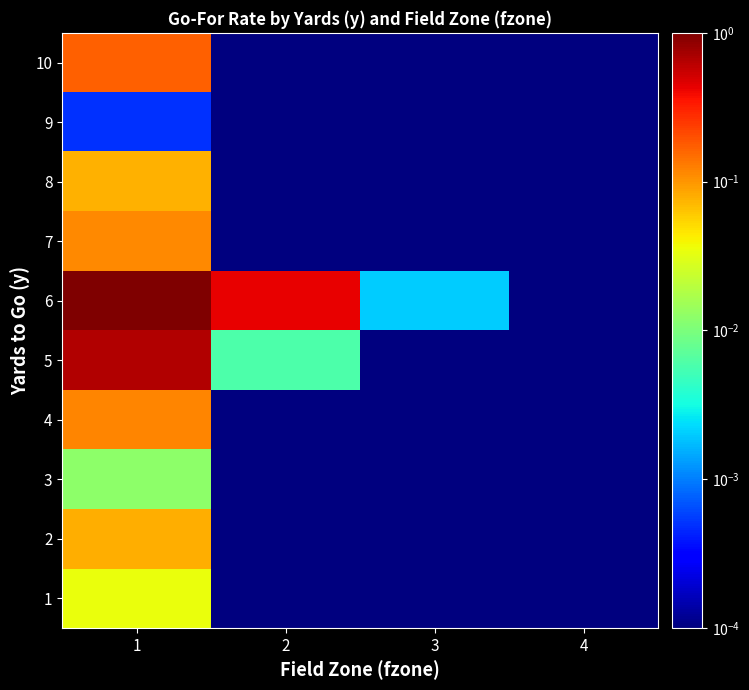

At how many categories does at least one series exceed 0?

4